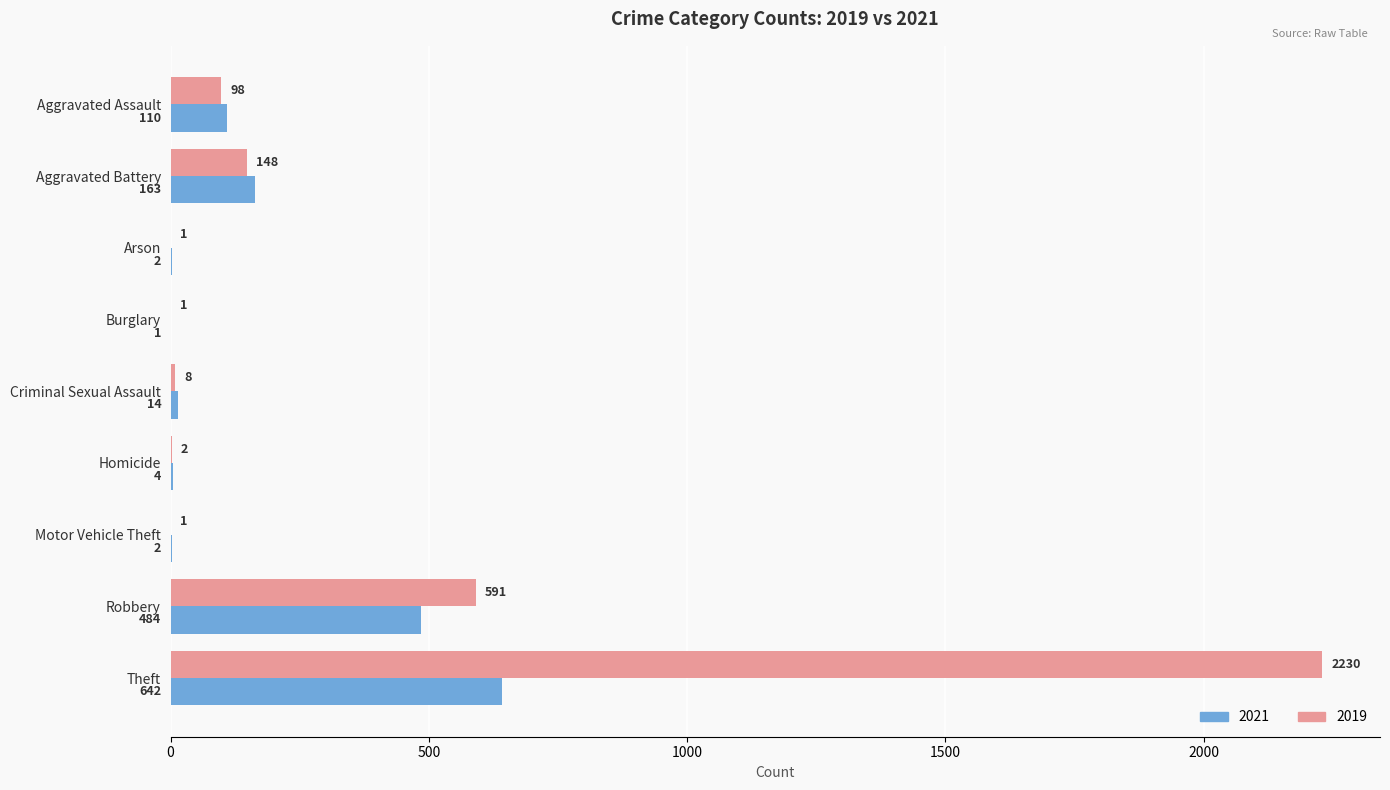

Count the number of categories in the chart.

9